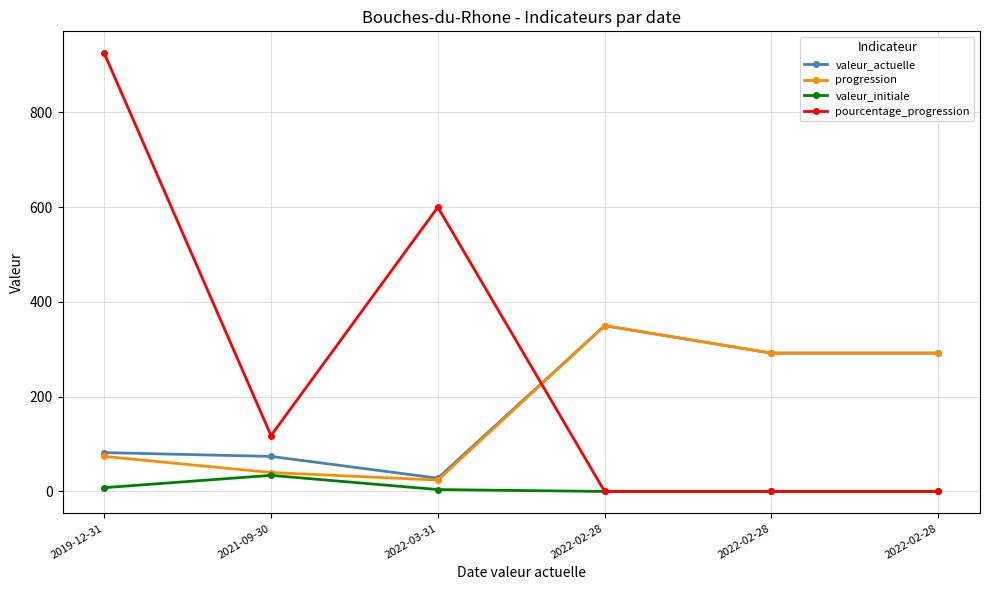

The pourcentage_progression series shows -524 at 2022-02-28. True or false?

False